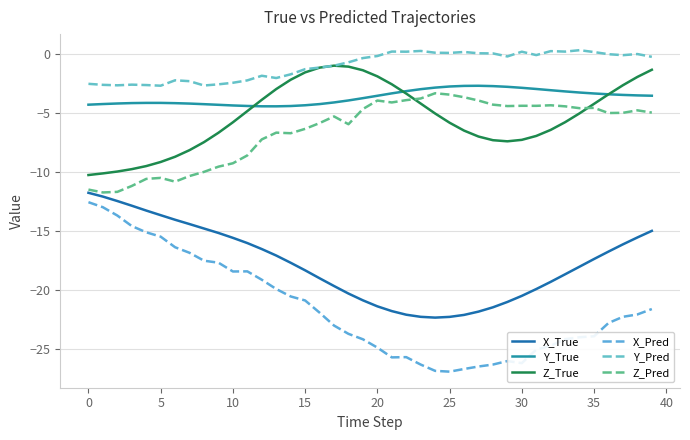

Which series has the largest total across all categories?

Y_Pred